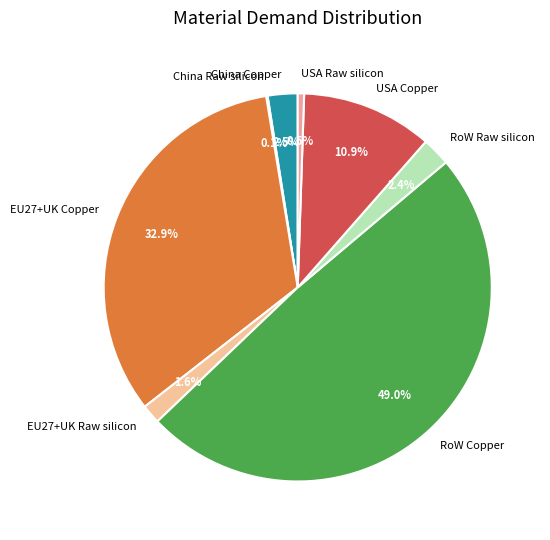

Which category has the biggest portion of the pie?

RoW Copper